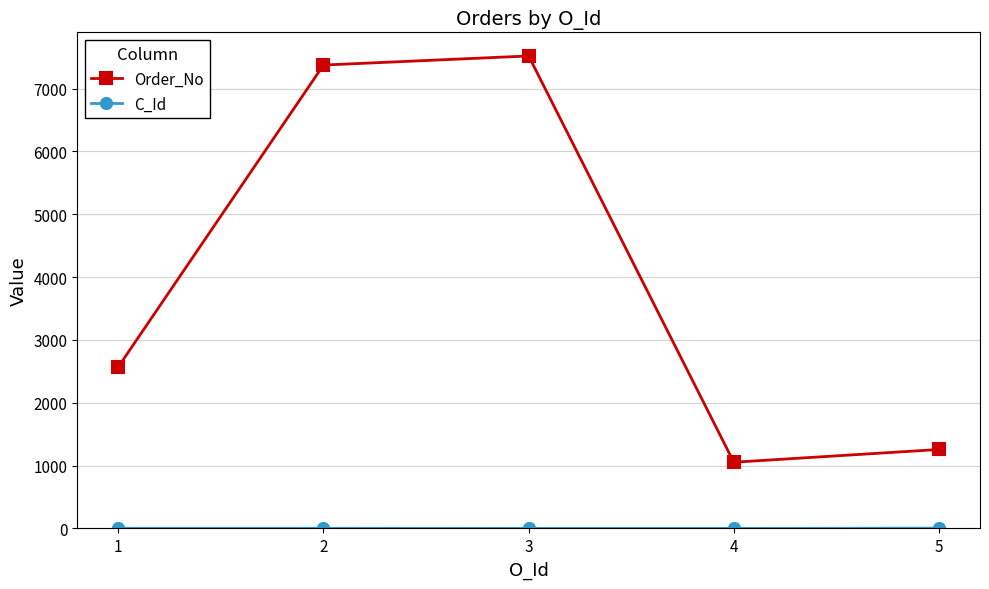

Between 1 and 5, which series saw the biggest shift?

Order_No